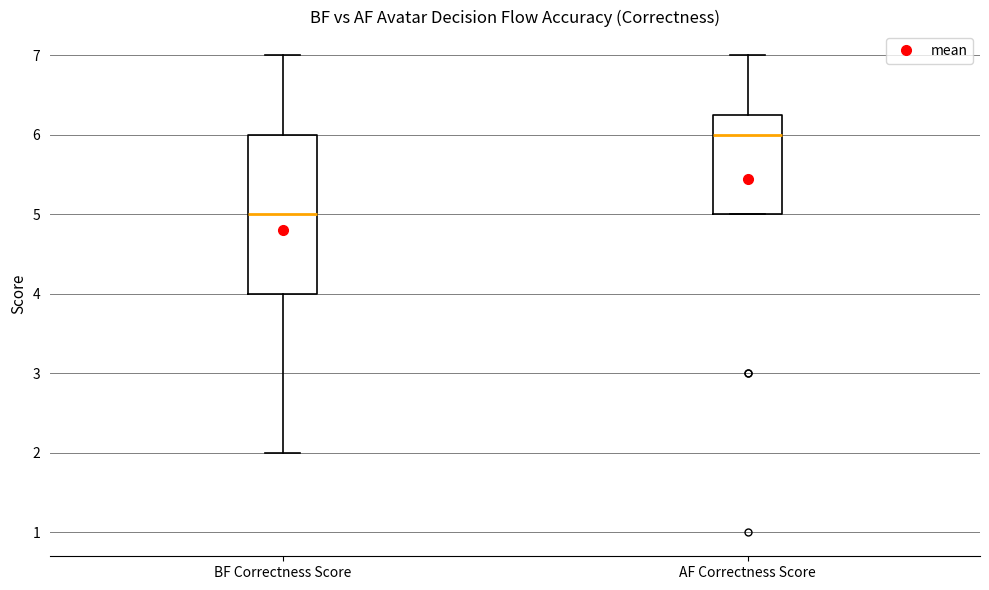

Which box has the highest median line?

AF Correctness Score